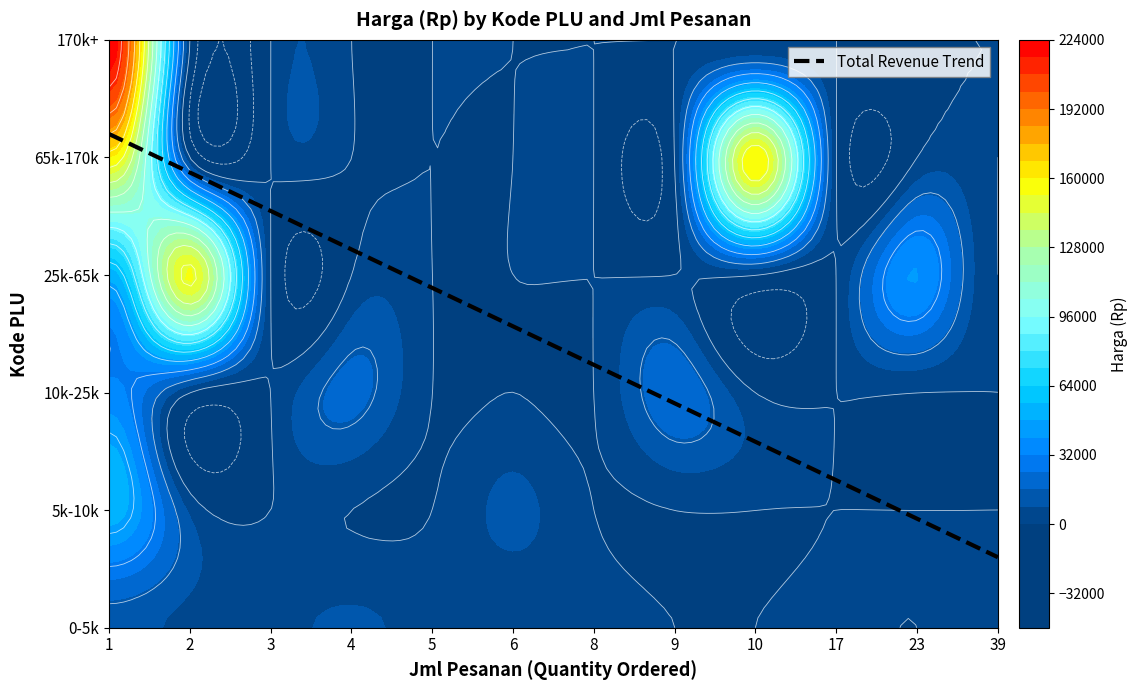

The 1279001 series shows 895 at harga. True or false?

False